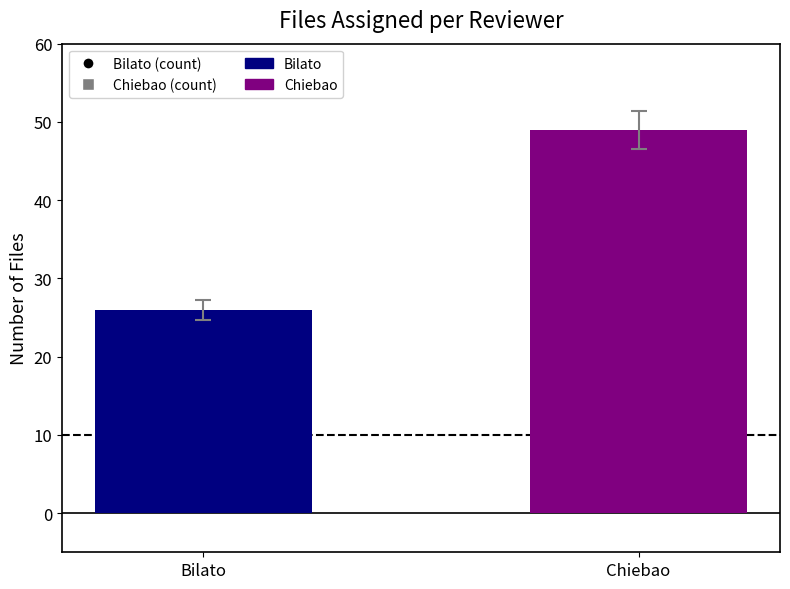

Rank the categories by value from highest to lowest.

Chiebao, Bilato